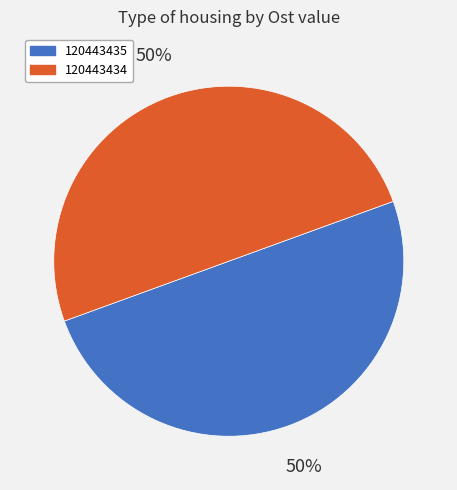

What percentage is the 120443434 slice, to the nearest percent?

50%